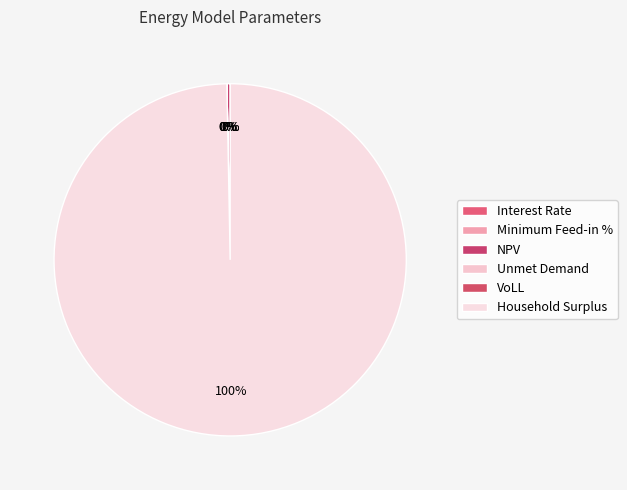

Is it true that Minimum Feed-in % is 1% of the pie?

False